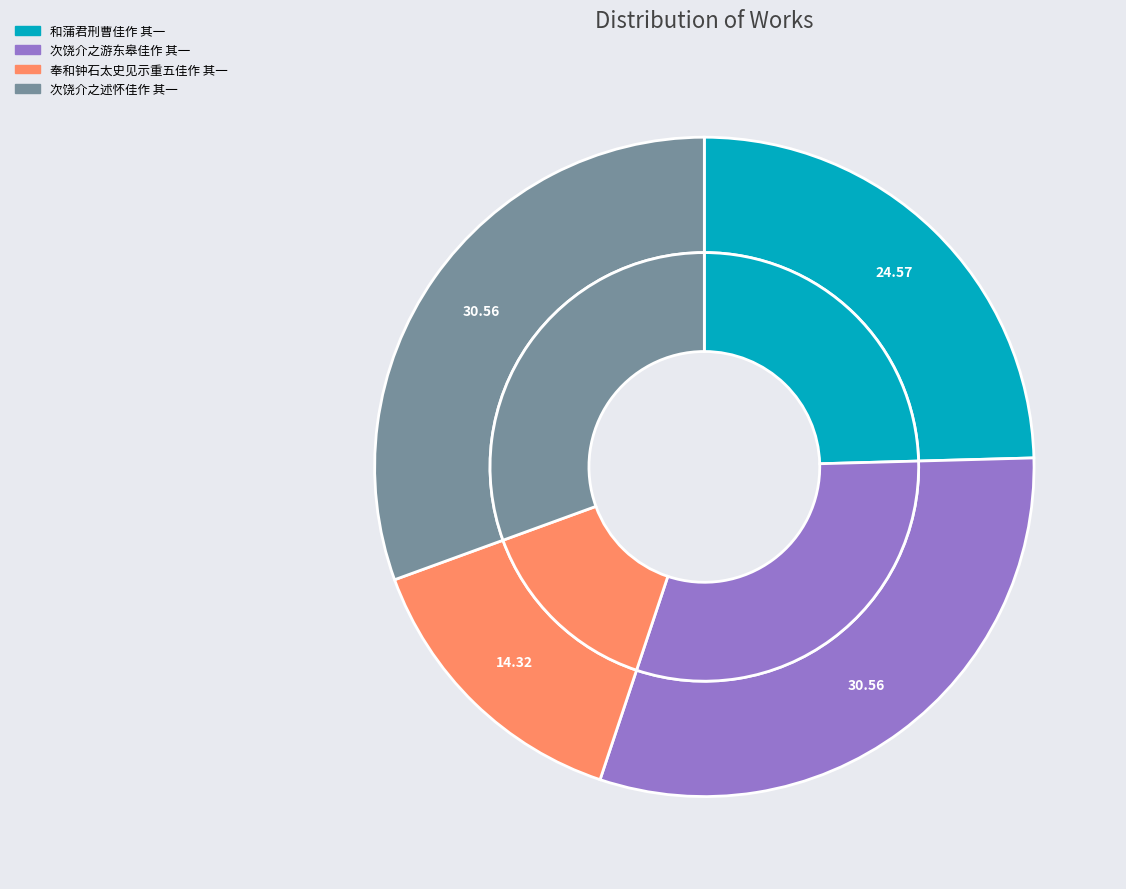

What is the smallest slice in the pie chart?

奉和钟石太史见示重五佳作 其一